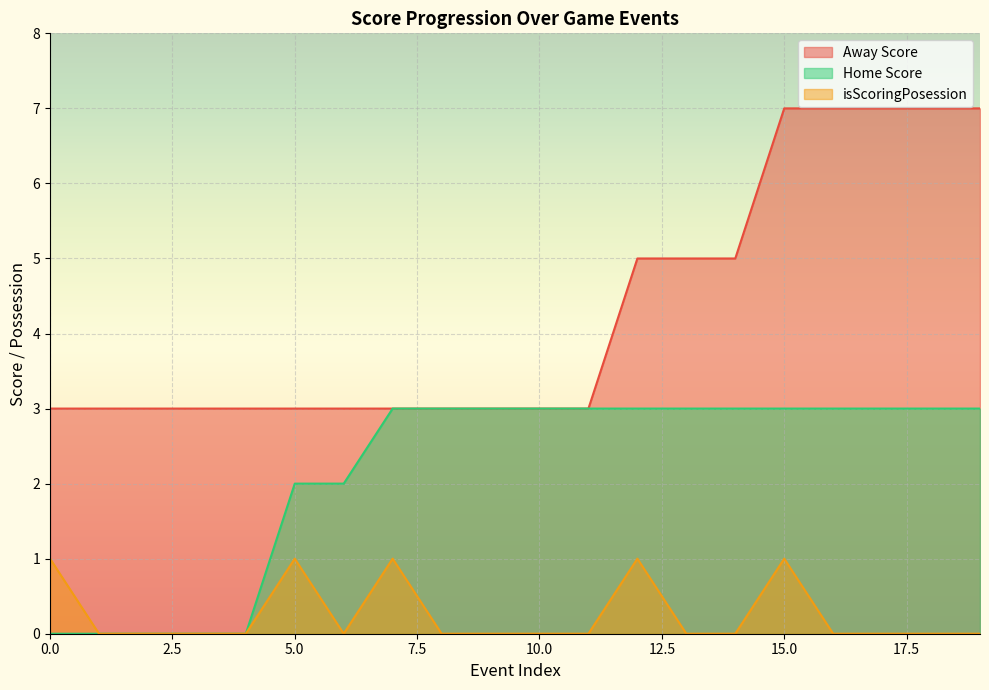

Is the value of Away Score at 14 greater than the value of isScoringPosession at 1?

Yes